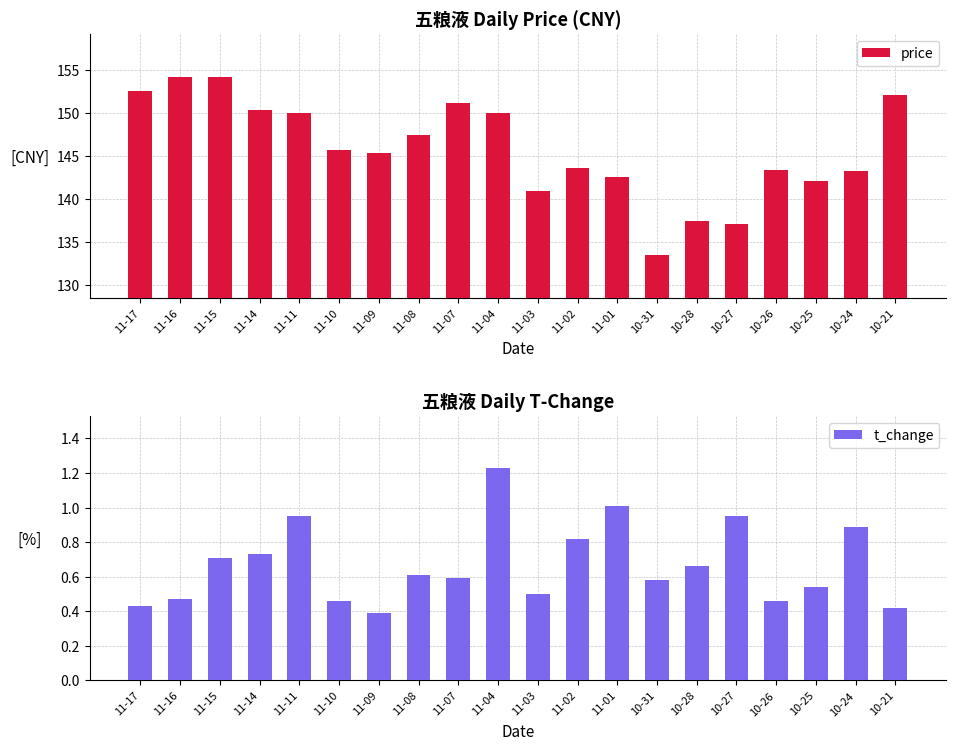

The price series shows 44.8 at 10-25. True or false?

False